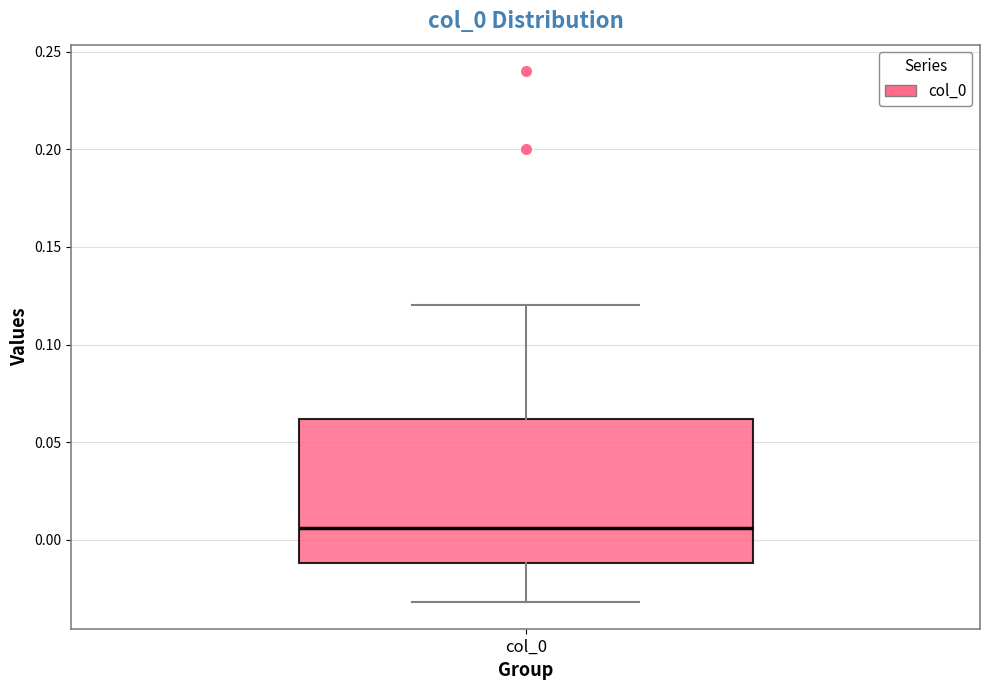

Where does the median line of the box for col_0 sit on the y-axis? The values are not printed on the chart, so give them approximately, as read against the axis.

0.005